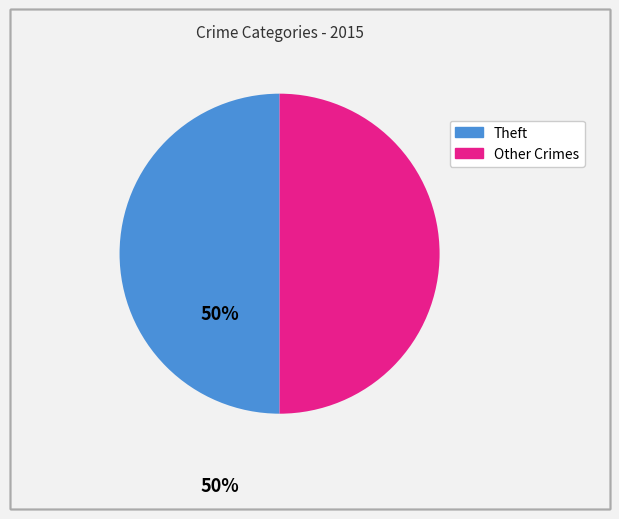

How many segments does this pie chart have?

2